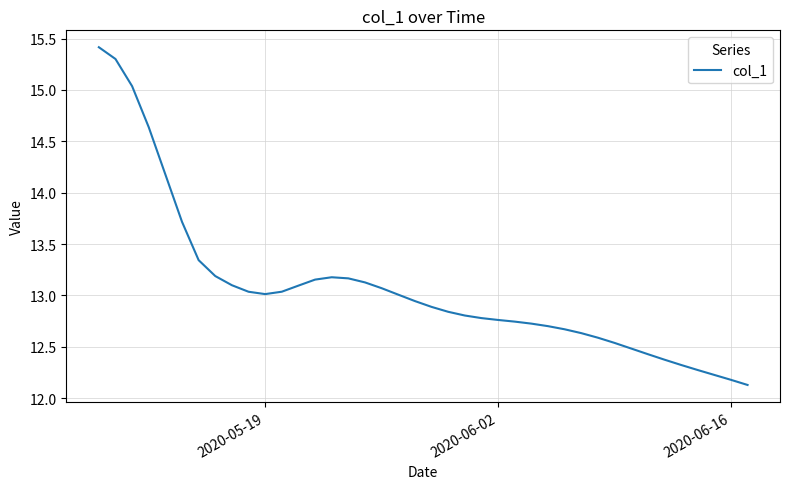

What is the minimum value shown in the chart?

12.1